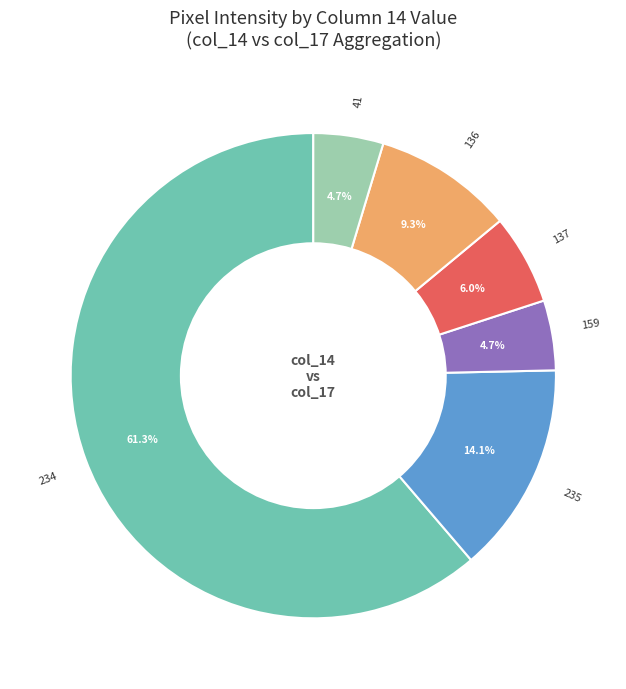

Does any single category account for the majority?

Yes